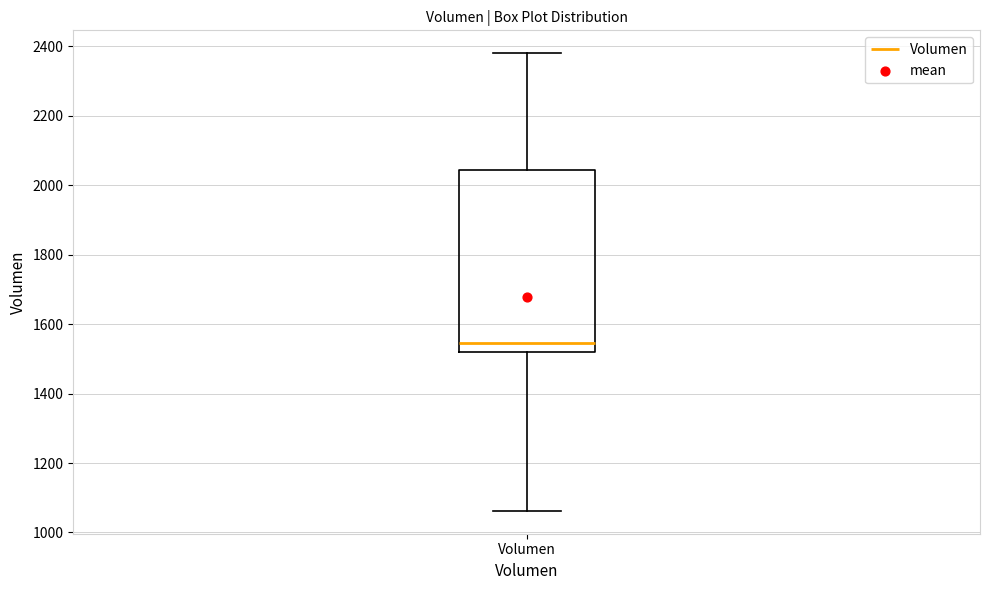

Where is the upper edge of the box for Volumen on the y-axis? The values are not printed on the chart, so give them approximately, as read against the axis.

2040